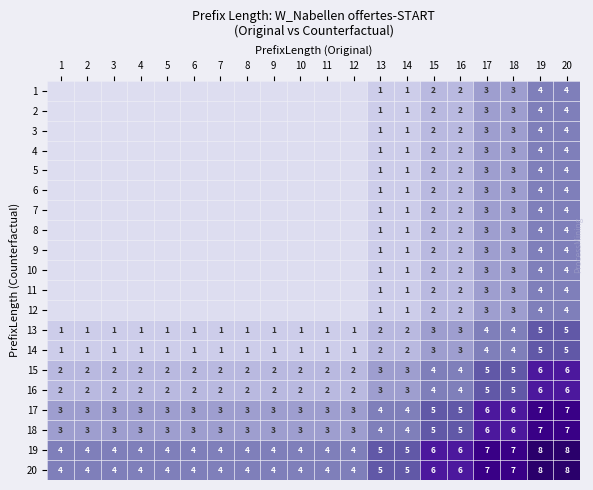

The 4 series shows 1 at 14. True or false?

True